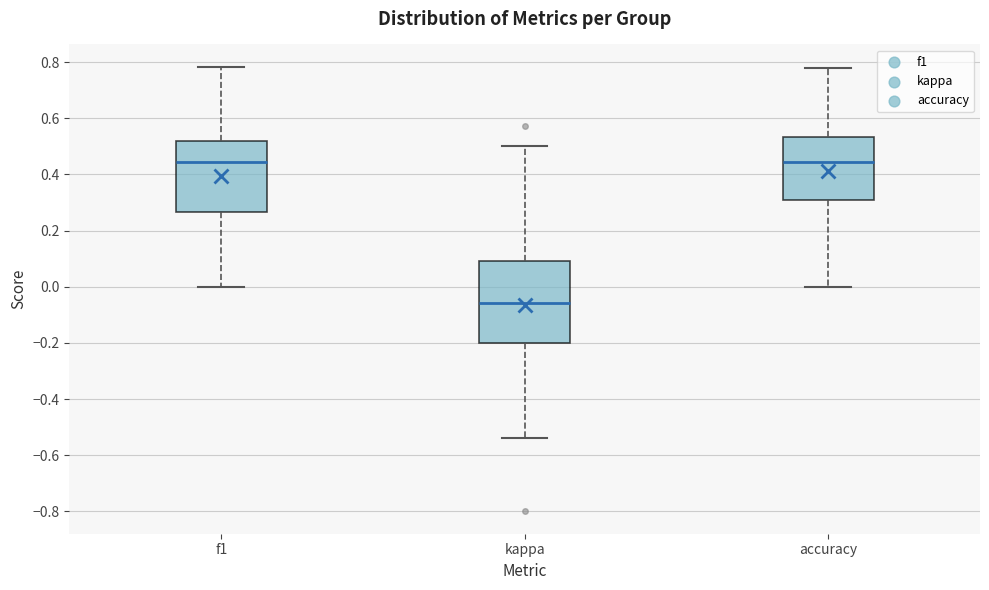

Reading left to right, transcribe this box plot: for each box, give where its median line is, the range the box spans, and where its two whiskers end, as read against the y-axis. The values are not printed on the chart, so give them approximately, as read against the axis.

f1: median 0.44, box 0.26 to 0.52, whiskers 0.00 to 0.78
kappa: median -0.06, box -0.20 to 0.10, whiskers -0.54 to 0.50
accuracy: median 0.44, box 0.30 to 0.54, whiskers 0.00 to 0.78